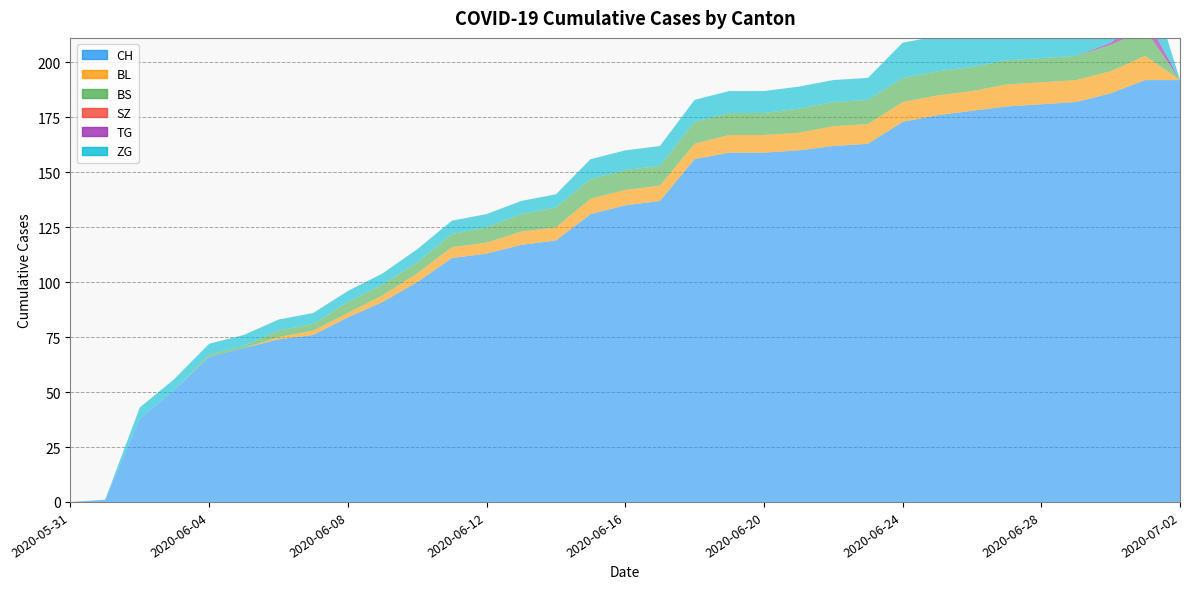

Reading left to right, list all the values displayed in this chart.

CH: 2020-05-31=0	2020-06-01=1	2020-06-02=38	2020-06-03=51	2020-06-04=66	2020-06-05=70	2020-06-06=74	2020-06-07=76	2020-06-08=84	2020-06-09=91	2020-06-10=100	2020-06-11=111	2020-06-12=113	2020-06-13=117	2020-06-14=119	2020-06-15=131	2020-06-16=135	2020-06-17=137	2020-06-18=156	2020-06-19=159	2020-06-20=159	2020-06-21=160	2020-06-22=162	2020-06-23=163	2020-06-24=173	2020-06-25=176	2020-06-26=178	2020-06-27=180	2020-06-28=181	2020-06-29=182	2020-06-30=186	2020-07-01=192	2020-07-02=192
BL: 2020-05-31=0	2020-06-01=0	2020-06-02=0	2020-06-03=0	2020-06-04=0	2020-06-05=0	2020-06-06=1	2020-06-07=2	2020-06-08=2	2020-06-09=3	2020-06-10=4	2020-06-11=5	2020-06-12=5	2020-06-13=6	2020-06-14=6	2020-06-15=7	2020-06-16=7	2020-06-17=7	2020-06-18=7	2020-06-19=8	2020-06-20=8	2020-06-21=8	2020-06-22=9	2020-06-23=9	2020-06-24=9	2020-06-25=9	2020-06-26=9	2020-06-27=10	2020-06-28=10	2020-06-29=10	2020-06-30=10	2020-07-01=11	2020-07-02=0
BS: 2020-05-31=0	2020-06-01=0	2020-06-02=0	2020-06-03=0	2020-06-04=1	2020-06-05=1	2020-06-06=3	2020-06-07=3	2020-06-08=5	2020-06-09=5	2020-06-10=5	2020-06-11=6	2020-06-12=7	2020-06-13=8	2020-06-14=9	2020-06-15=9	2020-06-16=9	2020-06-17=9	2020-06-18=10	2020-06-19=10	2020-06-20=10	2020-06-21=11	2020-06-22=11	2020-06-23=11	2020-06-24=11	2020-06-25=11	2020-06-26=11	2020-06-27=11	2020-06-28=11	2020-06-29=11	2020-06-30=12	2020-07-01=12	2020-07-02=0
SZ: 2020-05-31=0	2020-06-01=0	2020-06-02=0	2020-06-03=0	2020-06-04=0	2020-06-05=0	2020-06-06=0	2020-06-07=0	2020-06-08=0	2020-06-09=0	2020-06-10=0	2020-06-11=0	2020-06-12=0	2020-06-13=0	2020-06-14=0	2020-06-15=0	2020-06-16=0	2020-06-17=0	2020-06-18=0	2020-06-19=0	2020-06-20=0	2020-06-21=0	2020-06-22=0	2020-06-23=0	2020-06-24=0	2020-06-25=0	2020-06-26=0	2020-06-27=0	2020-06-28=0	2020-06-29=0	2020-06-30=0	2020-07-01=0	2020-07-02=0
TG: 2020-05-31=0	2020-06-01=0	2020-06-02=0	2020-06-03=0	2020-06-04=0	2020-06-05=0	2020-06-06=0	2020-06-07=0	2020-06-08=0	2020-06-09=0	2020-06-10=0	2020-06-11=0	2020-06-12=0	2020-06-13=0	2020-06-14=0	2020-06-15=0	2020-06-16=0	2020-06-17=0	2020-06-18=0	2020-06-19=0	2020-06-20=0	2020-06-21=0	2020-06-22=0	2020-06-23=0	2020-06-24=0	2020-06-25=0	2020-06-26=0	2020-06-27=0	2020-06-28=0	2020-06-29=0	2020-06-30=1	2020-07-01=6	2020-07-02=0
ZG: 2020-05-31=0	2020-06-01=0	2020-06-02=5	2020-06-03=5	2020-06-04=5	2020-06-05=5	2020-06-06=5	2020-06-07=5	2020-06-08=5	2020-06-09=5	2020-06-10=6	2020-06-11=6	2020-06-12=6	2020-06-13=6	2020-06-14=6	2020-06-15=9	2020-06-16=9	2020-06-17=9	2020-06-18=10	2020-06-19=10	2020-06-20=10	2020-06-21=10	2020-06-22=10	2020-06-23=10	2020-06-24=16	2020-06-25=16	2020-06-26=18	2020-06-27=18	2020-06-28=18	2020-06-29=18	2020-06-30=19	2020-07-01=22	2020-07-02=0